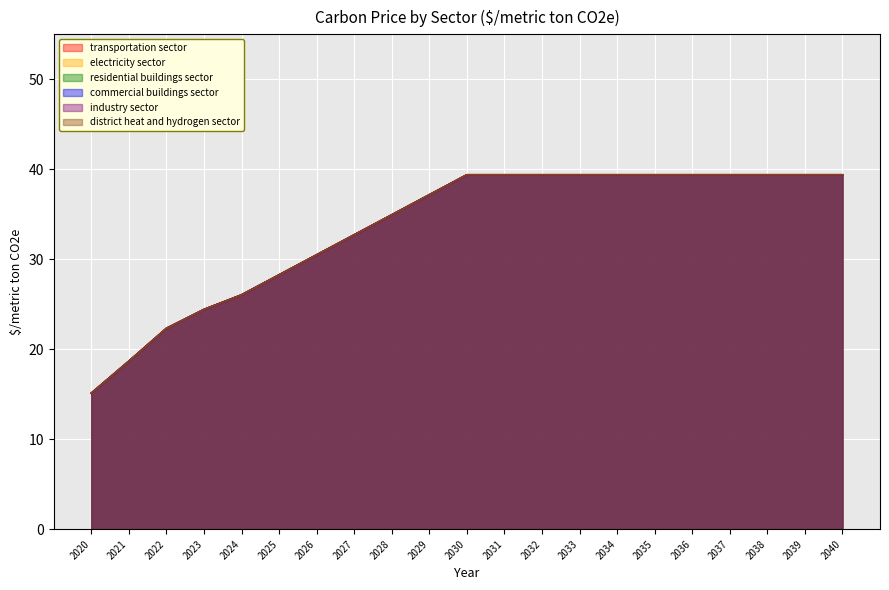

Which label corresponds to the largest value in the chart?

2030